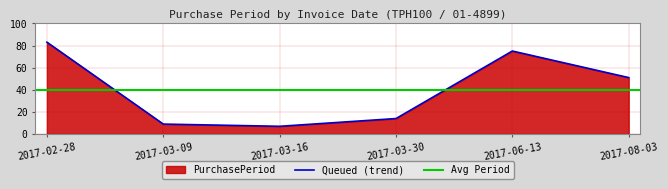

At which category does the chart reach its minimum across all series?

2017-03-16